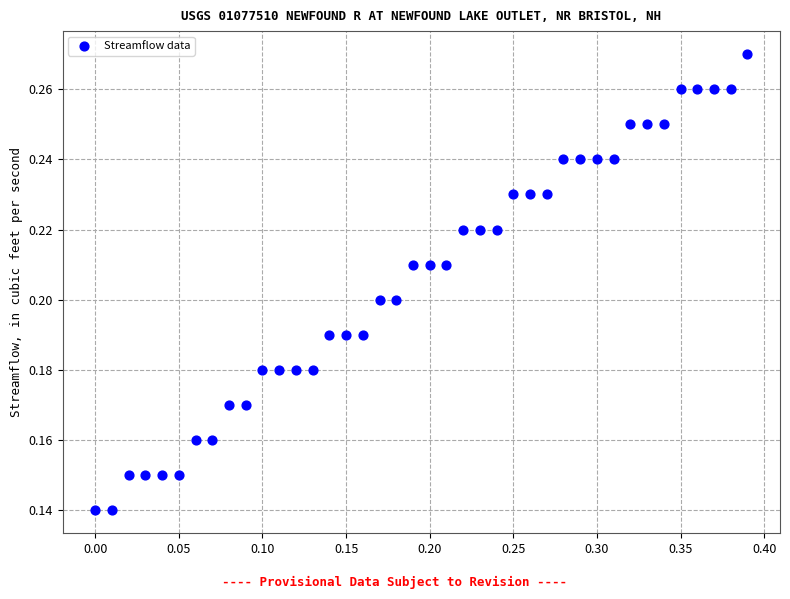

What is the range of X values (max minus min)?

0.4